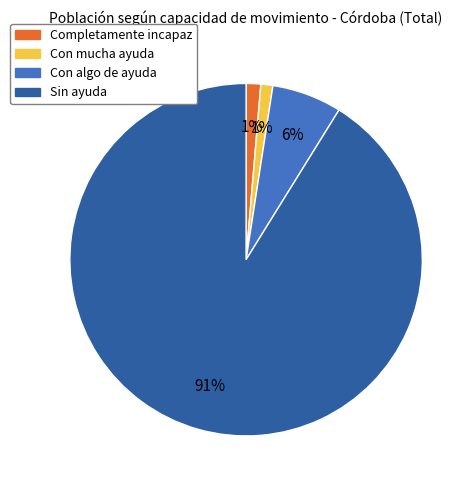

To the nearest percent, what percentage of the pie is Con algo de ayuda?

6%